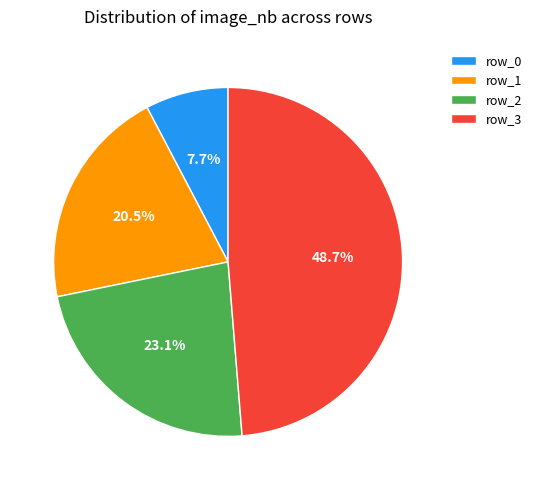

To the nearest percent, what percentage of the pie is row_2?

23%